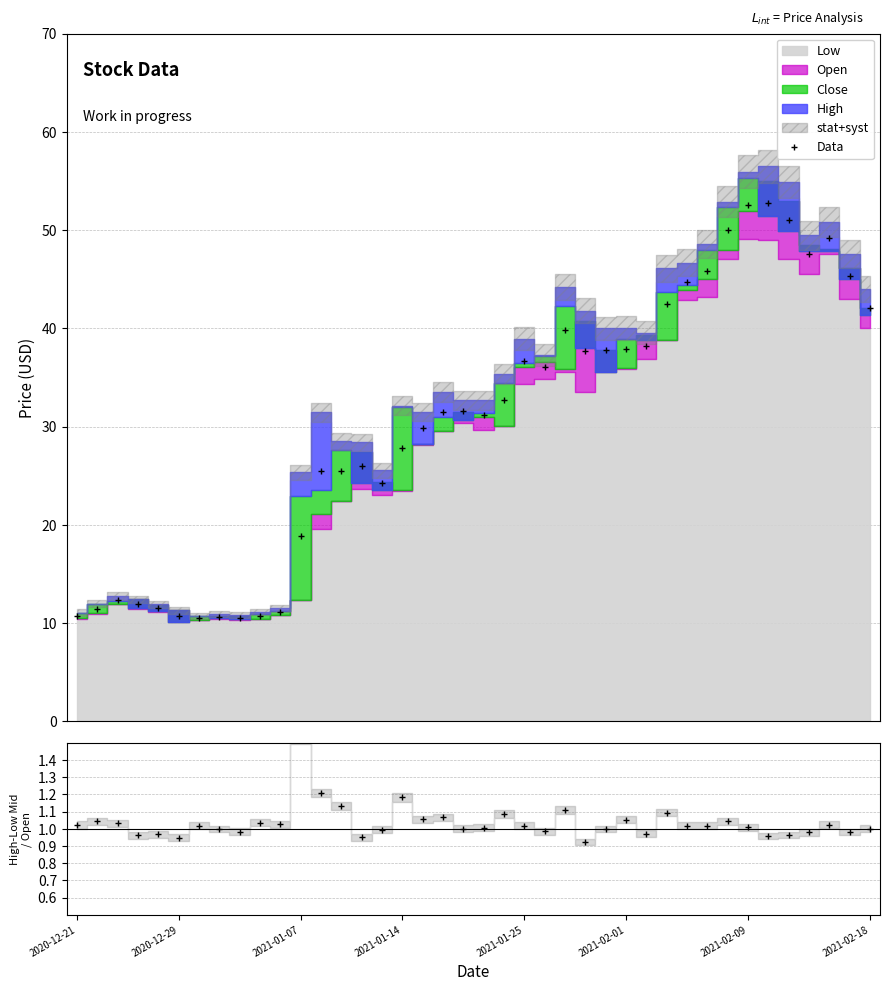

What is the label of the 15th point from the right?

2021-01-28